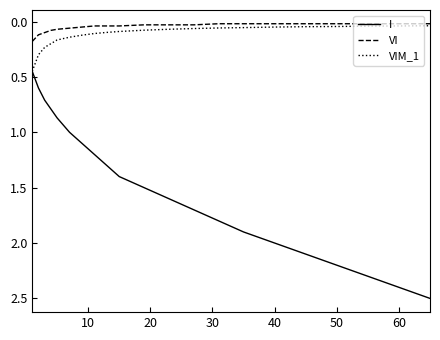

Which series has the widest spread of values?

I